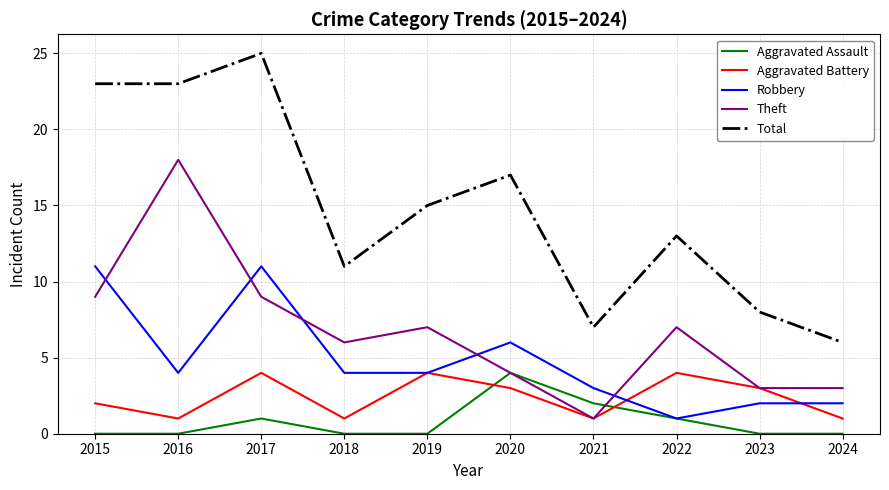

Reading right to left, transcribe all the data shown in this chart.

Aggravated Assault: 0	0	1	2	4	0	0	1	0	0
Aggravated Battery: 1	3	4	1	3	4	1	4	1	2
Robbery: 2	2	1	3	6	4	4	11	4	11
Theft: 3	3	7	1	4	7	6	9	18	9
Total: 6	8	13	7	17	15	11	25	23	23